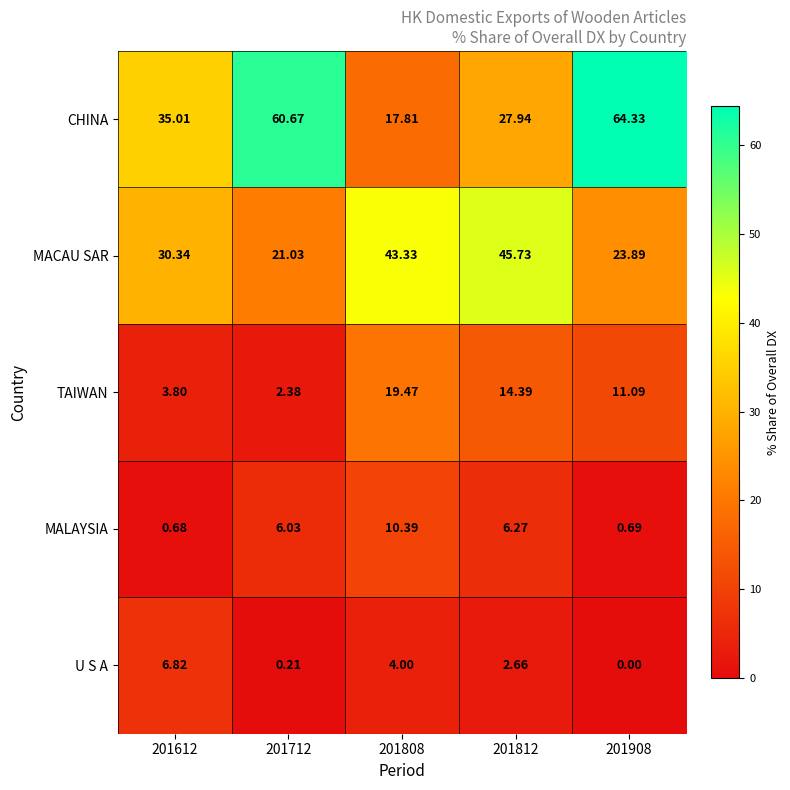

Is the value of MALAYSIA at 201612 greater than the value of MACAU SAR at 201712?

No